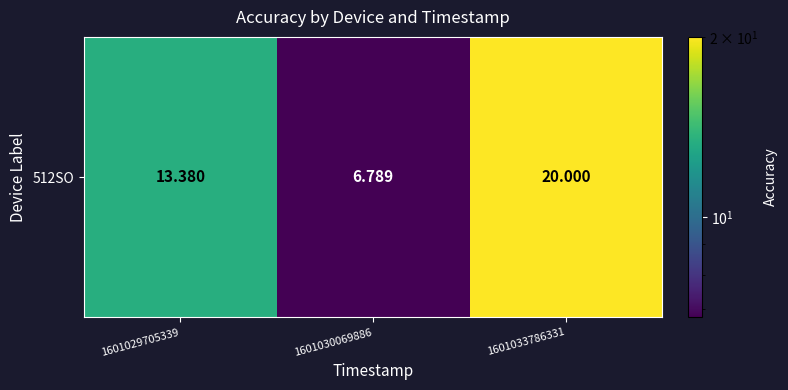

What is the minimum value shown in the chart?

6.8